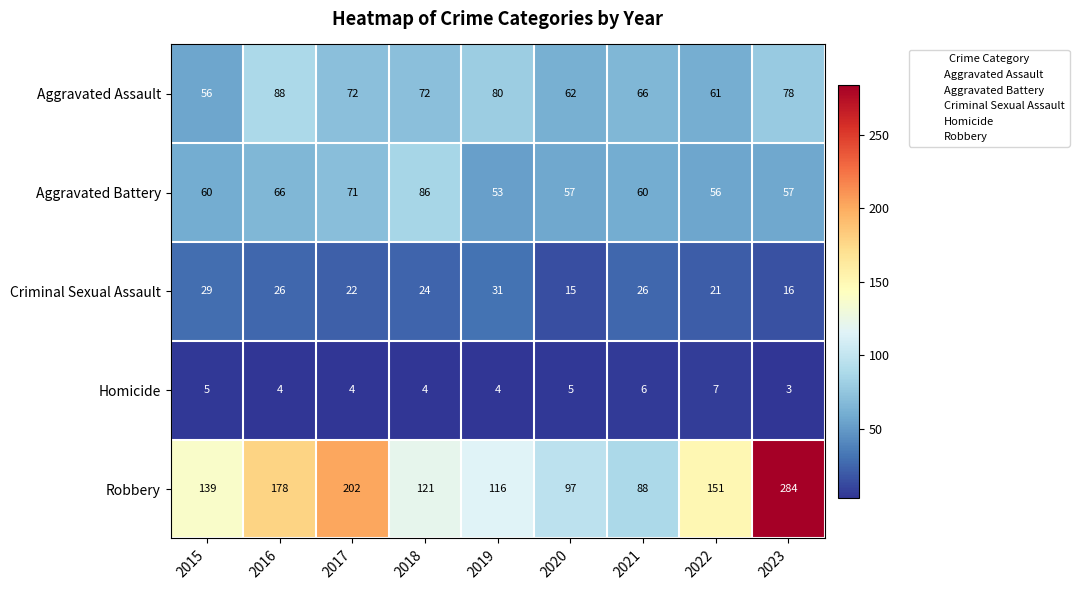

The Aggravated Assault series shows 61 at 2022. True or false?

True